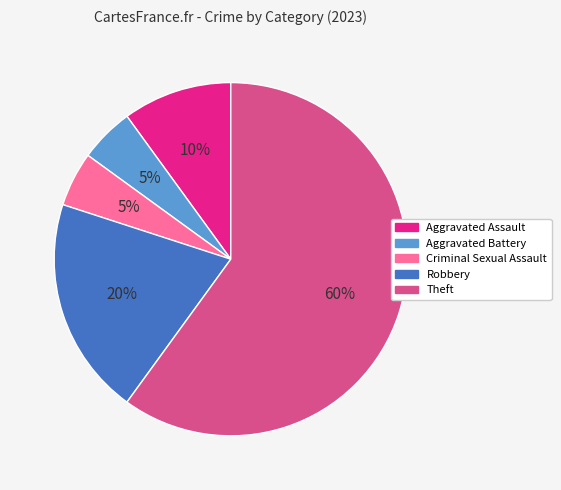

Is the sum of Aggravated Assault and Aggravated Battery greater than half?

No